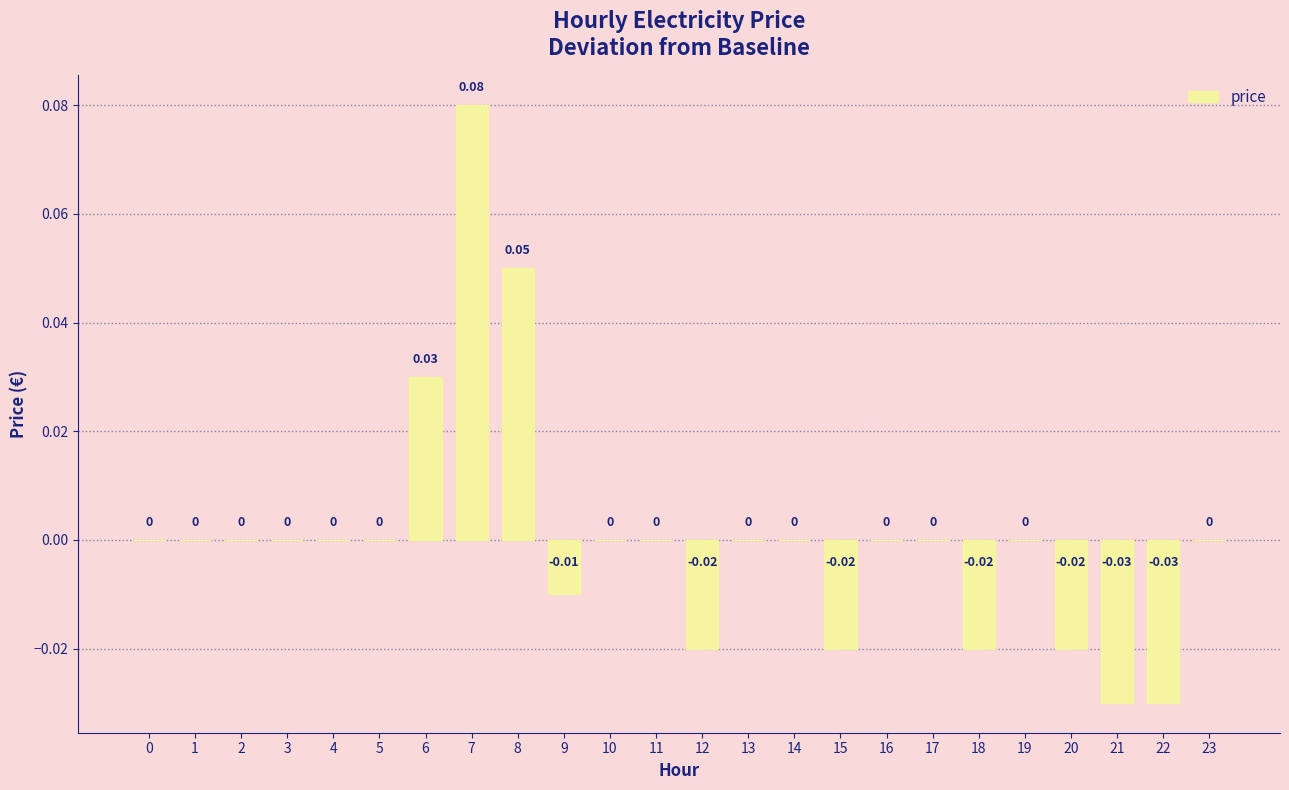

Rank the categories by value from lowest to highest.

21, 22, 12, 15, 18, 20, 9, 0, 1, 2, 3, 4, 5, 10, 11, 13, 14, 16, 17, 19, 23, 6, 8, 7